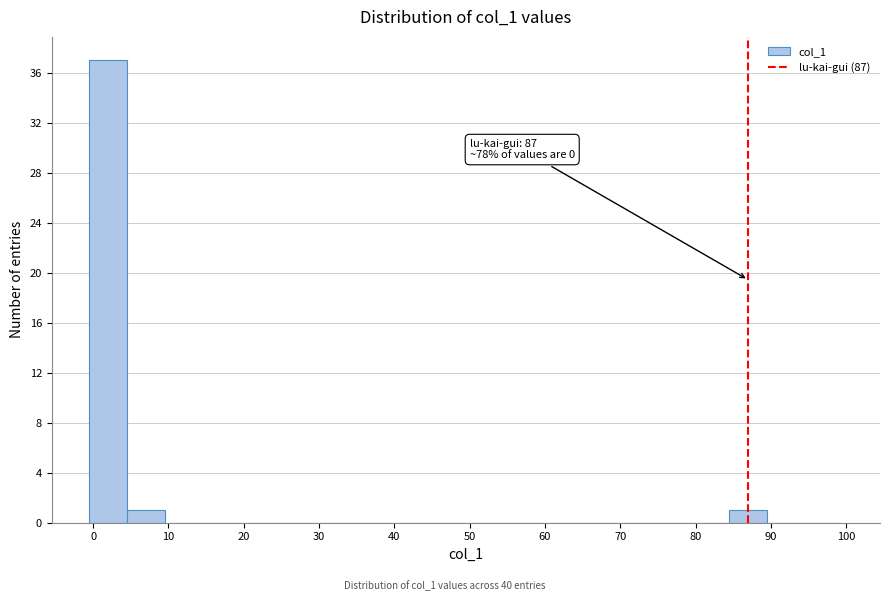

Over which range of the x-axis is the bar tallest?

-0.5 to 4.5